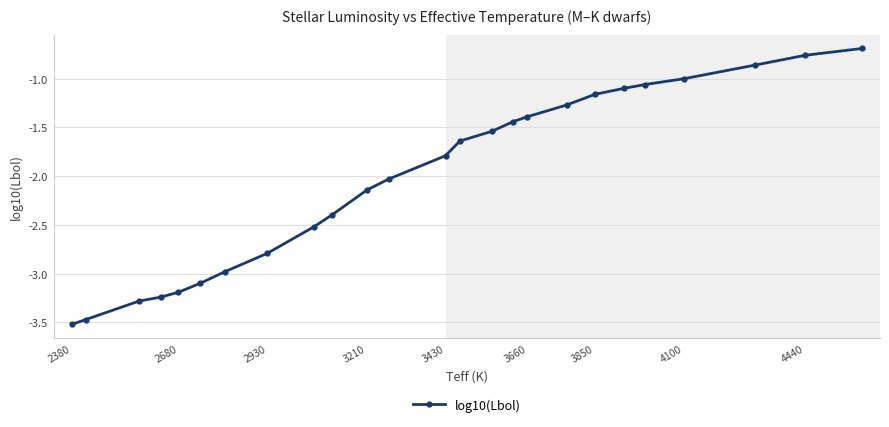

What is the smallest value displayed?

-3.5